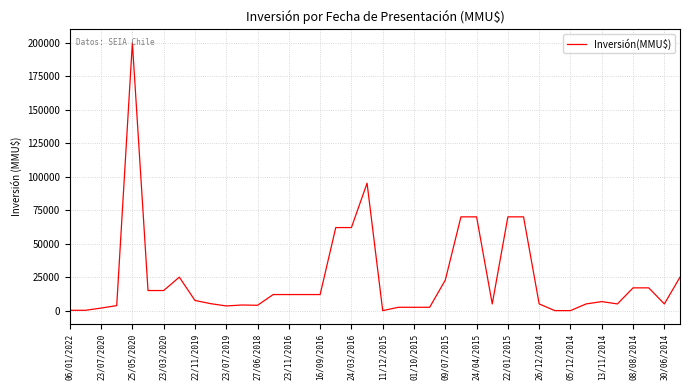

What is the maximum value shown in the chart?

200000